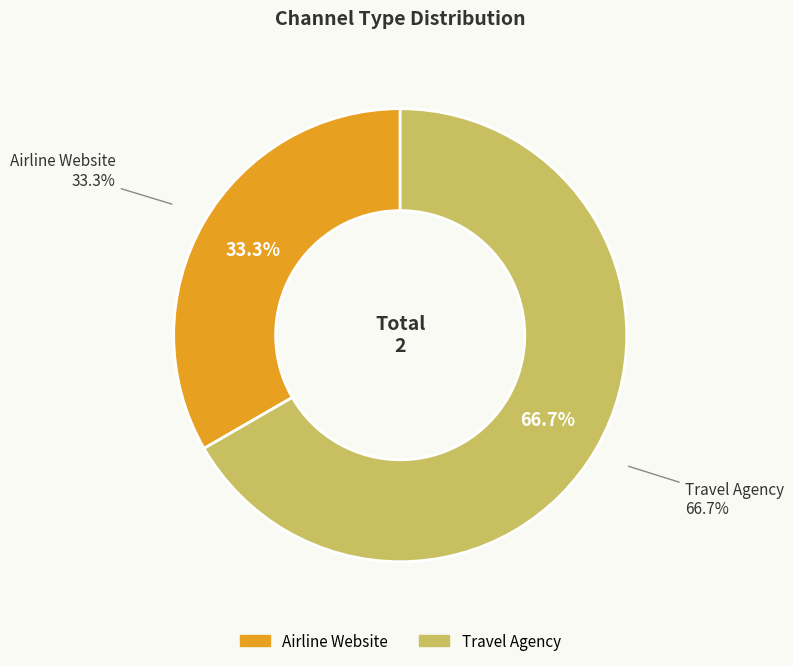

What is the largest slice in the pie chart?

Travel Agency